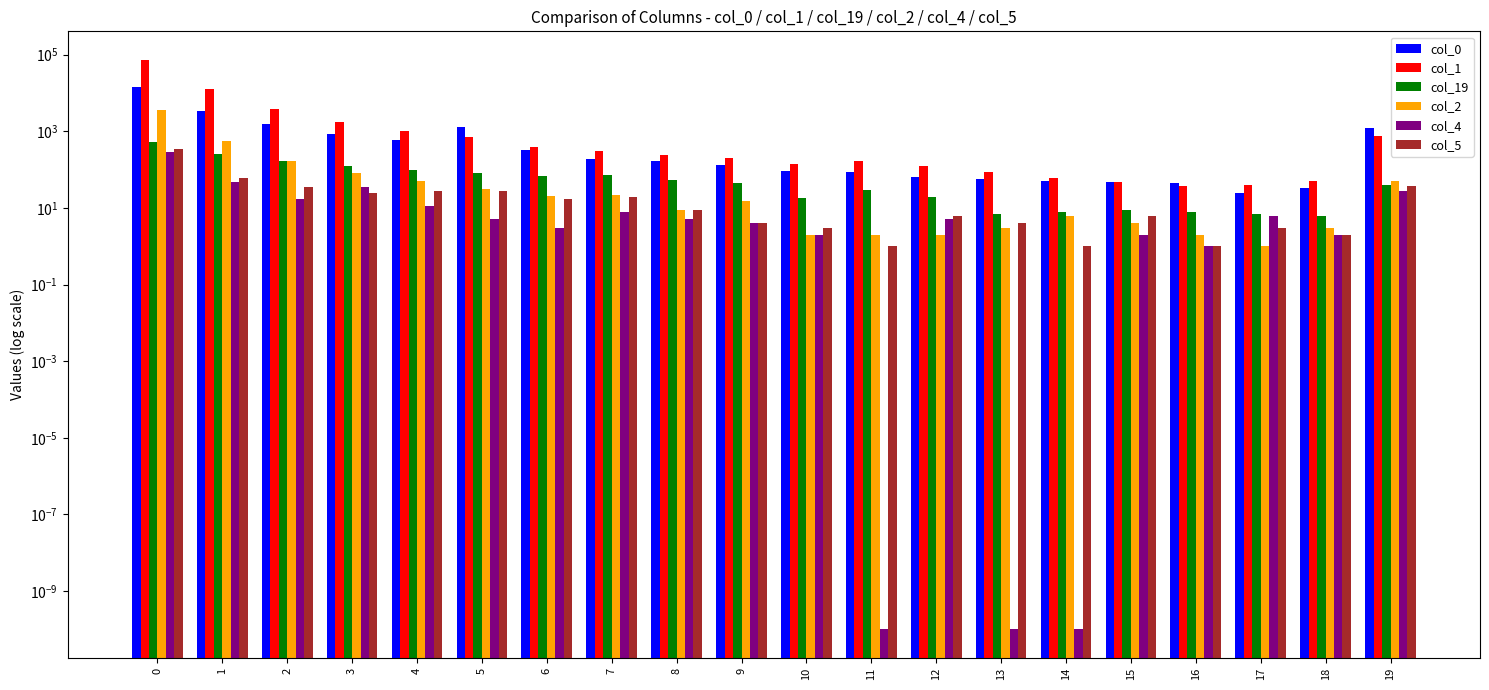

Are the bars grouped side by side (vs. stacked)?

Yes